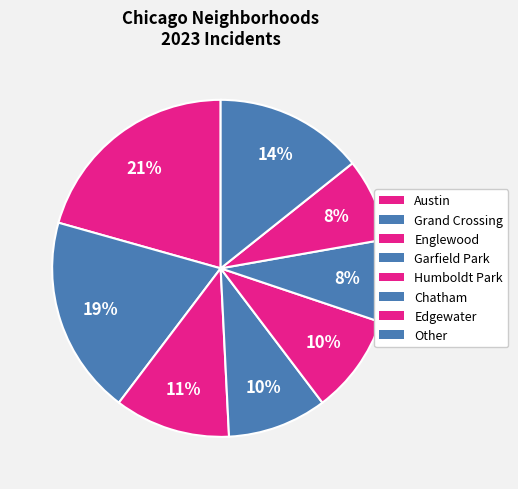

How many slices are in this pie chart?

8